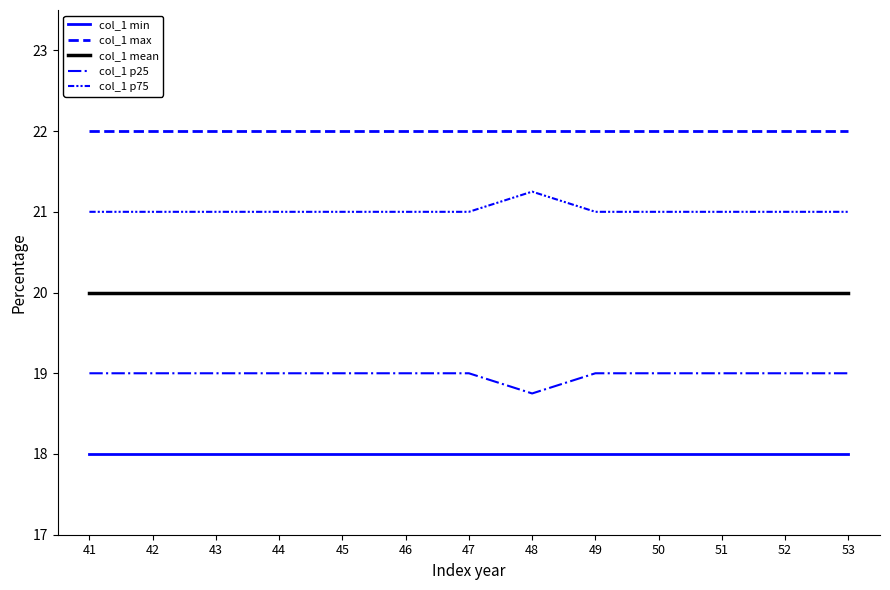

True or false: col_1 p75 and col_1 min intersect in this chart.

False